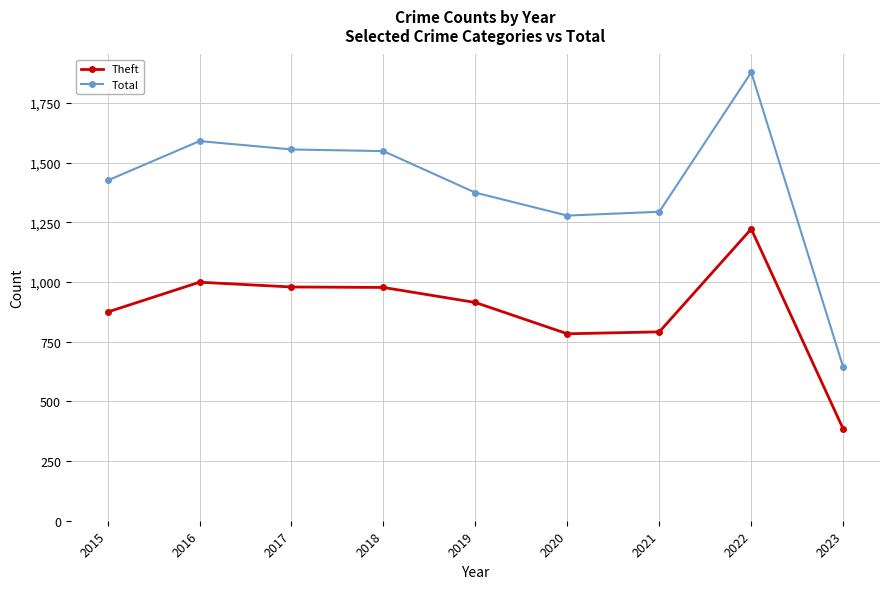

What is the smallest value displayed?

384